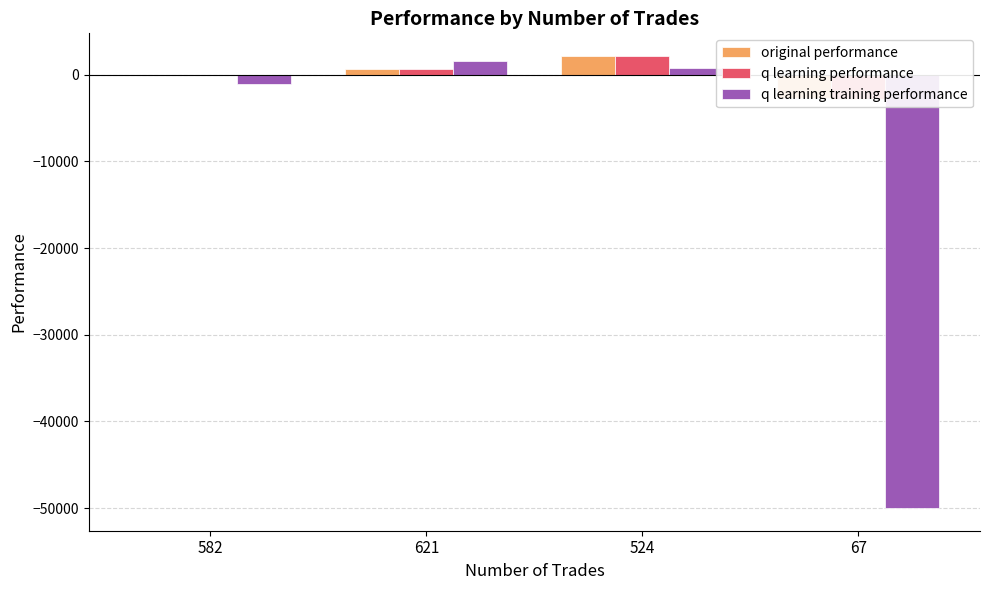

Is it true that q learning training performance equals 1578.8 at 621?

True